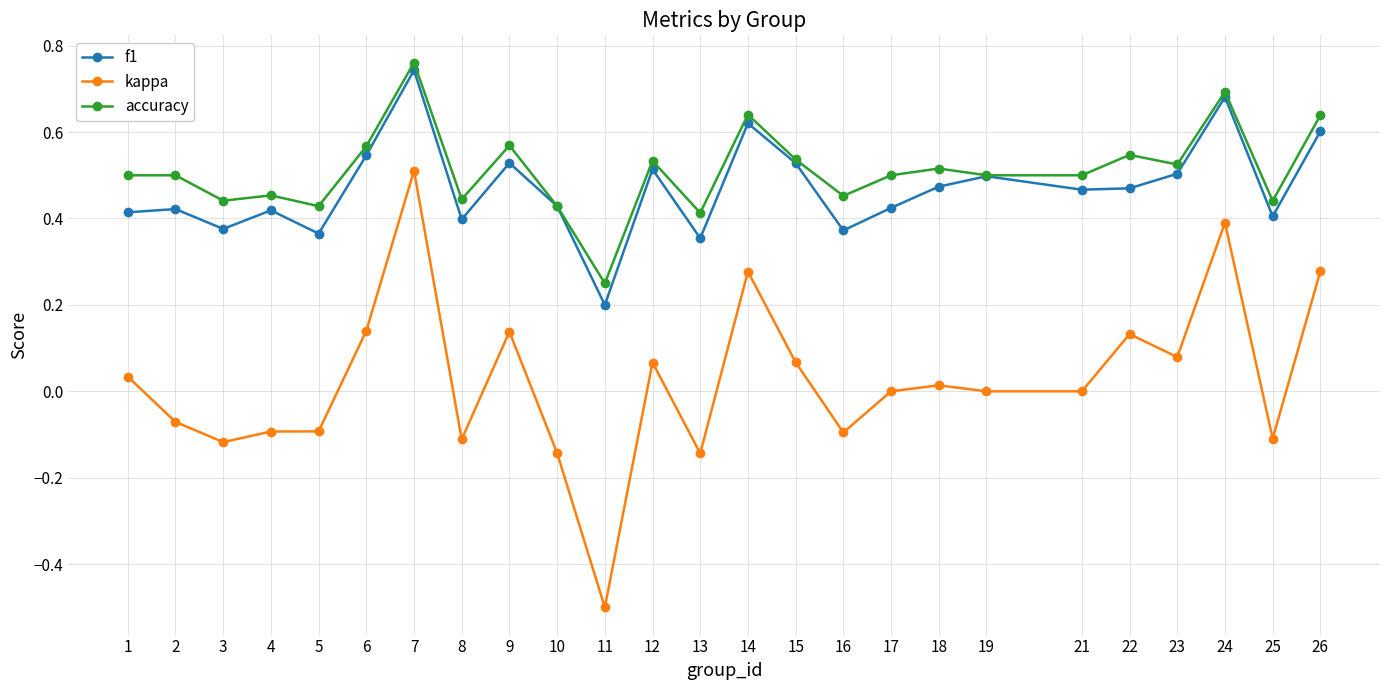

Which category has the lowest value across all series?

11